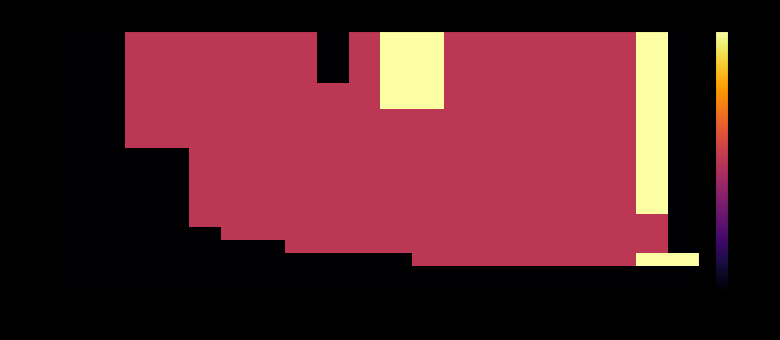

Which label corresponds to the smallest value in the chart?

1